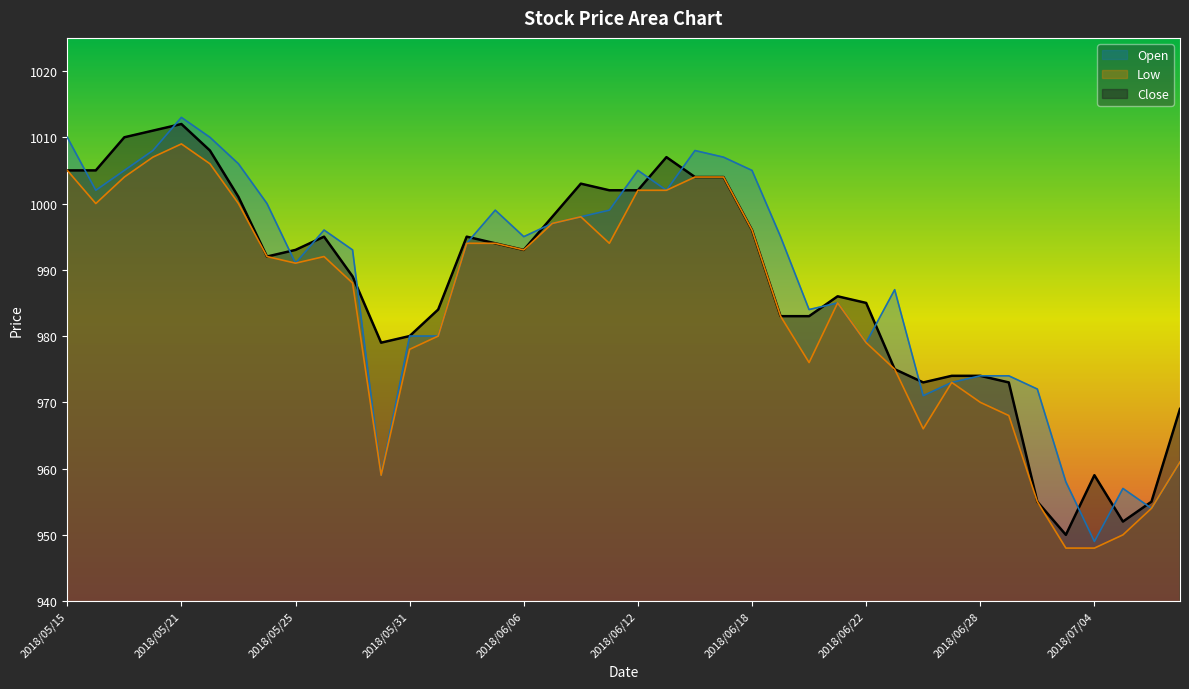

True or false: Low and Close intersect in this chart.

False